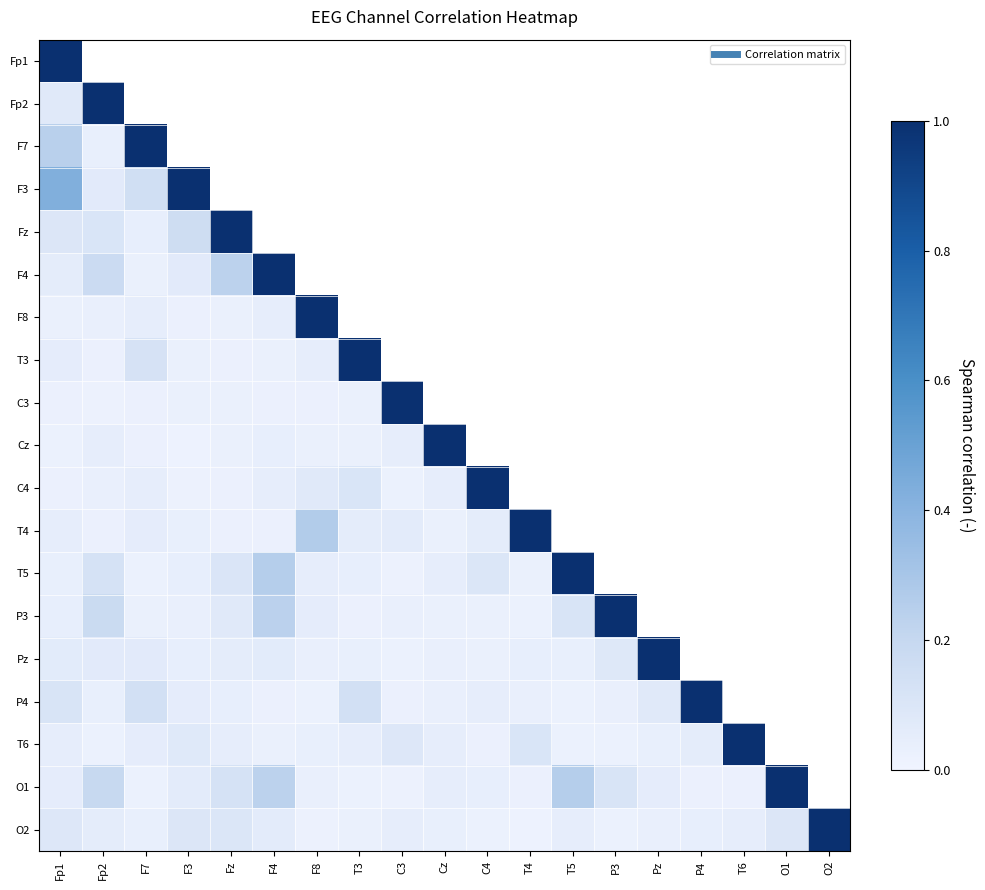

How many series are shown in this chart?

19